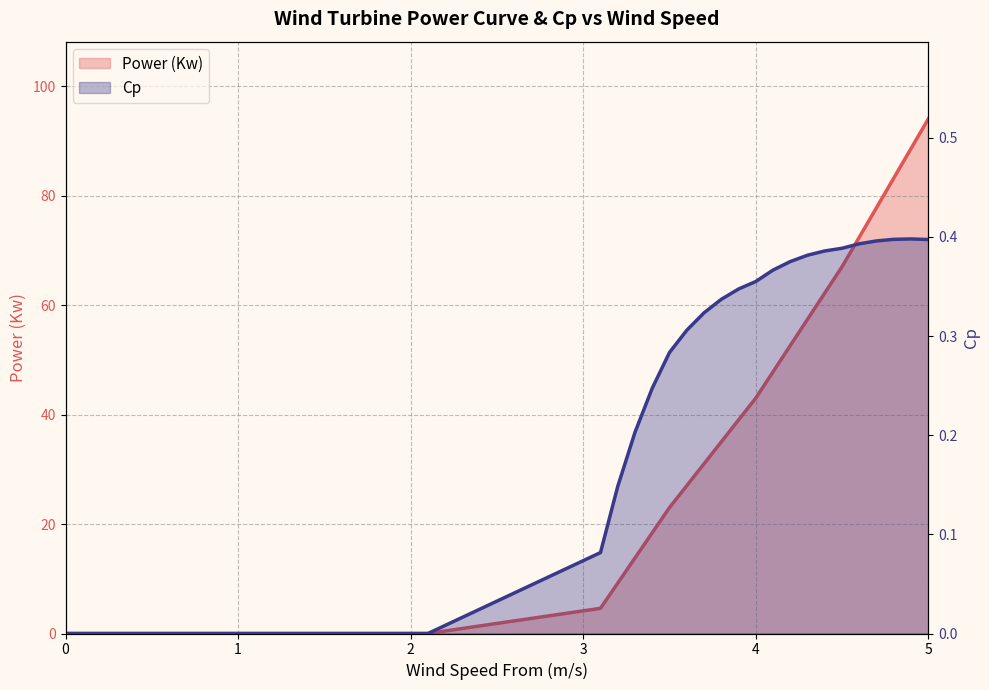

Does the chart display data point markers on the line(s)?

No